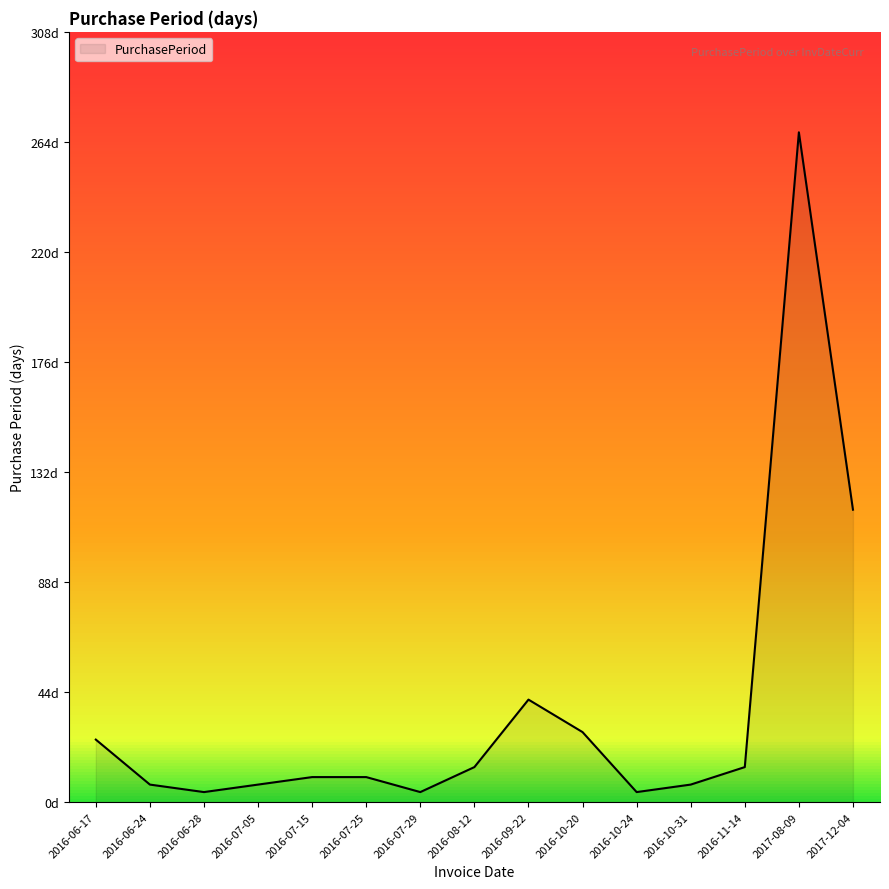

Approximately how many times larger is the value at 2016-07-05 compared to 2016-06-28?

1.8